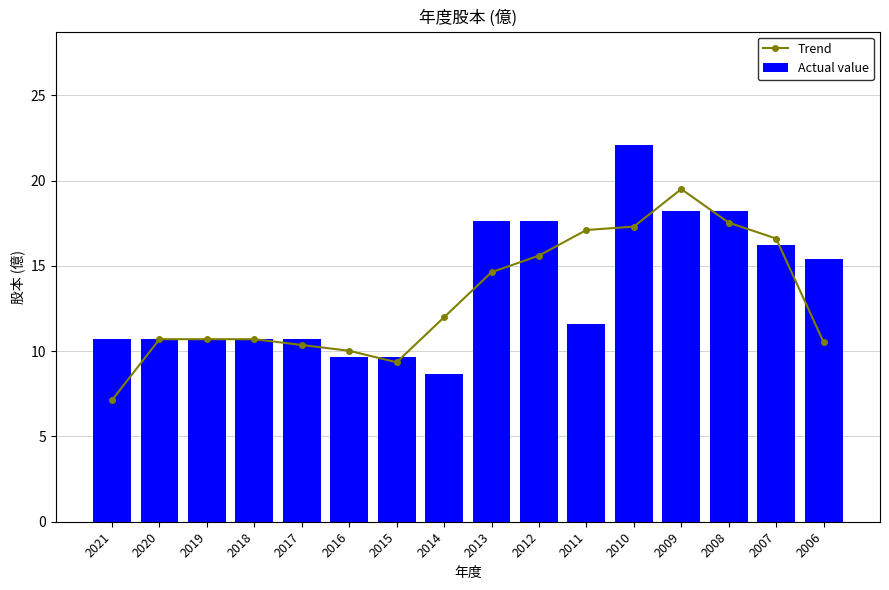

What is the difference between the maximum and second lowest values in the Actual value series?

12.4